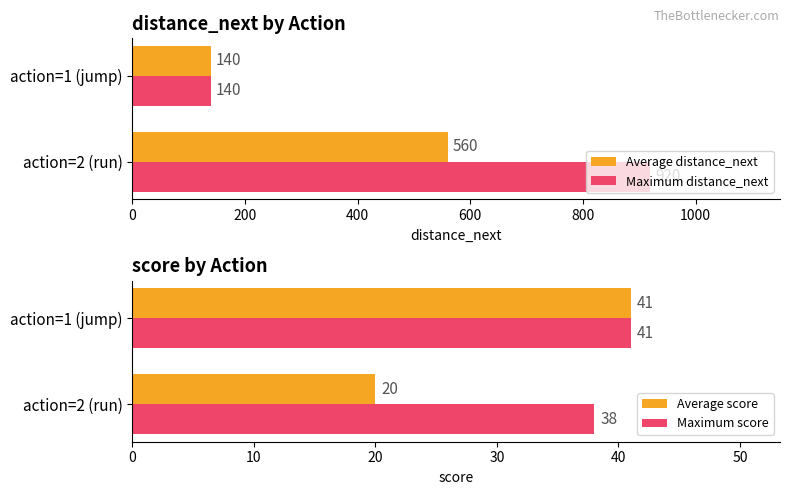

The Average distance_next series shows 94 at action=1 (jump). True or false?

False